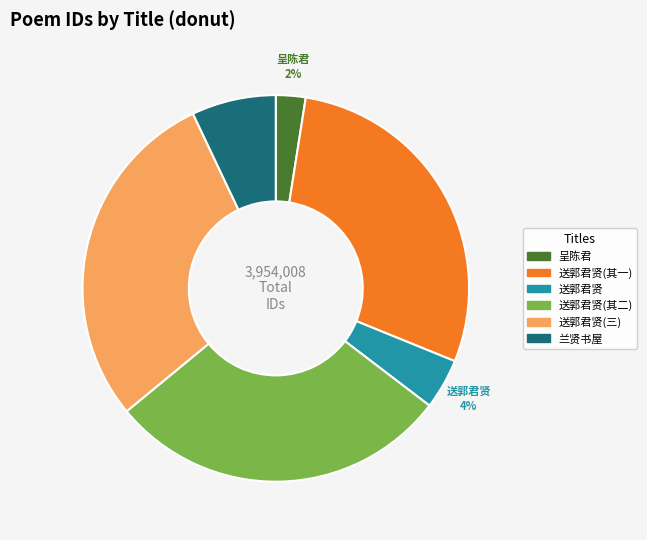

Count the number of slices in the pie.

6